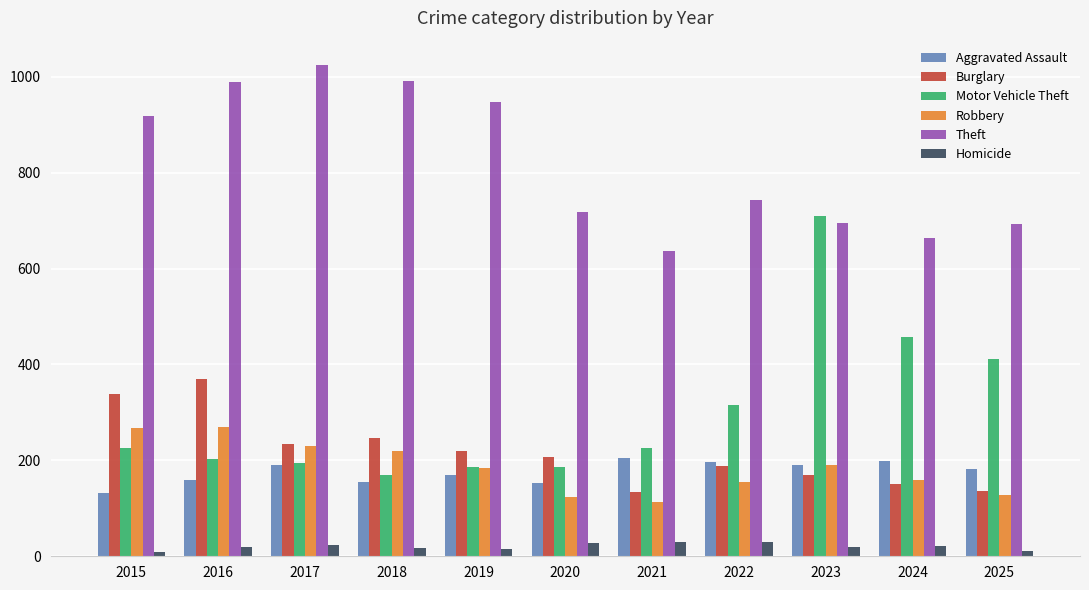

What is the total value across all series at 2023?

1972